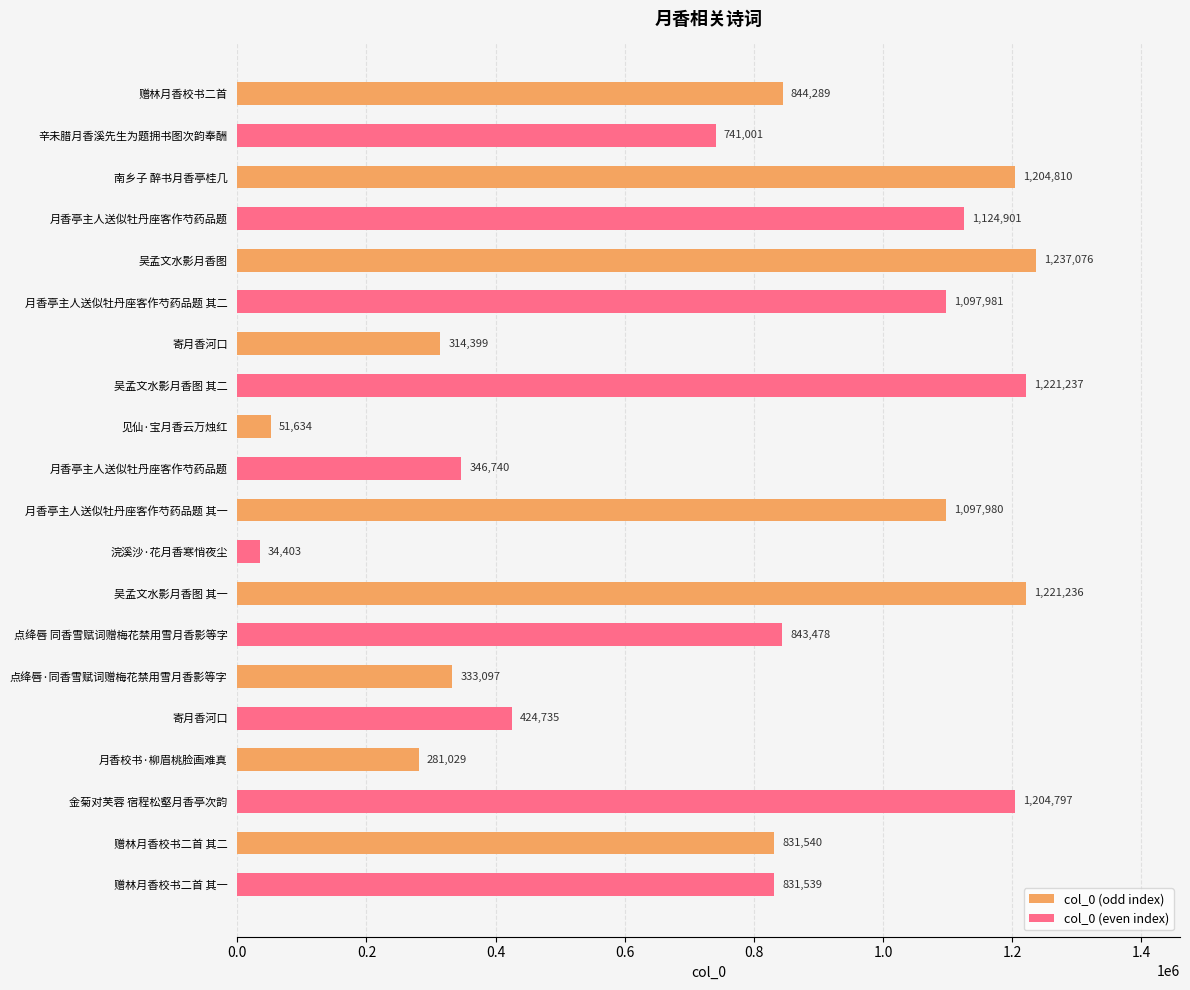

Which series changed the most between 寄月香河口 and 月香校书·柳眉桃脸画难真?

col_0 (odd index)